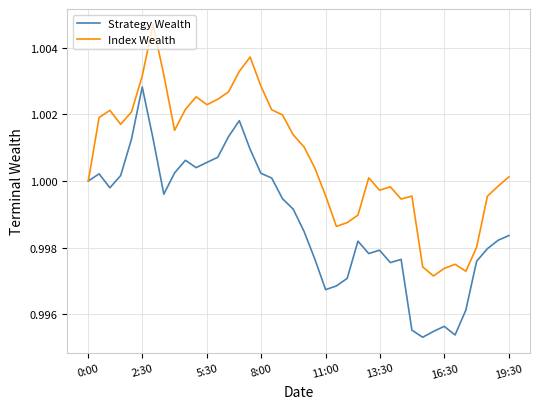

How many interior local peaks does the Strategy Wealth series have?

8